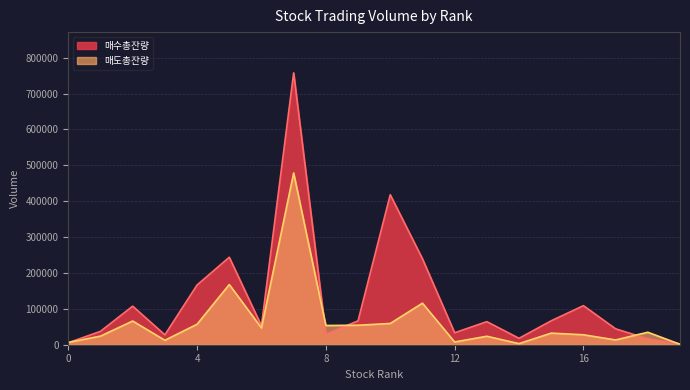

What is the sum of all ub9e4uc218uc560uc794ub7c9 values?

2505278